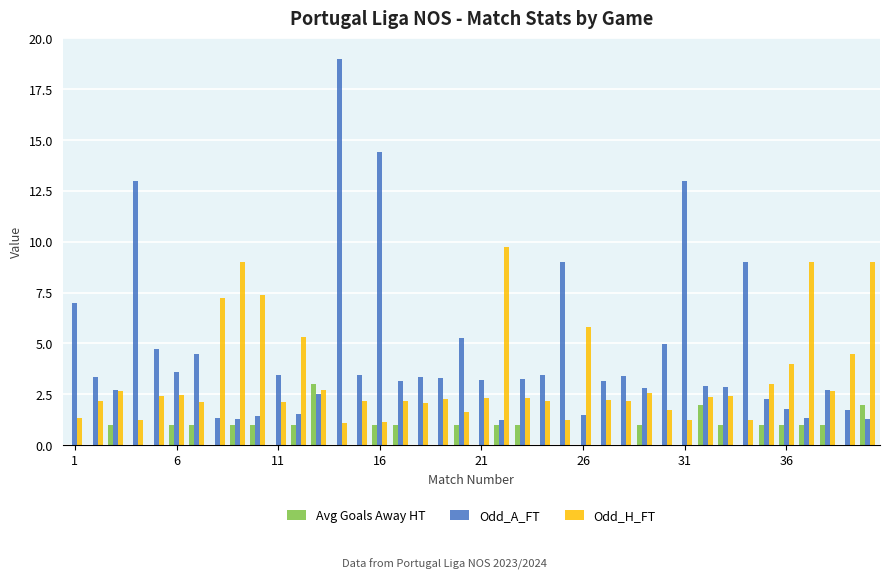

Which series has the largest total across all categories?

Odd_A_FT